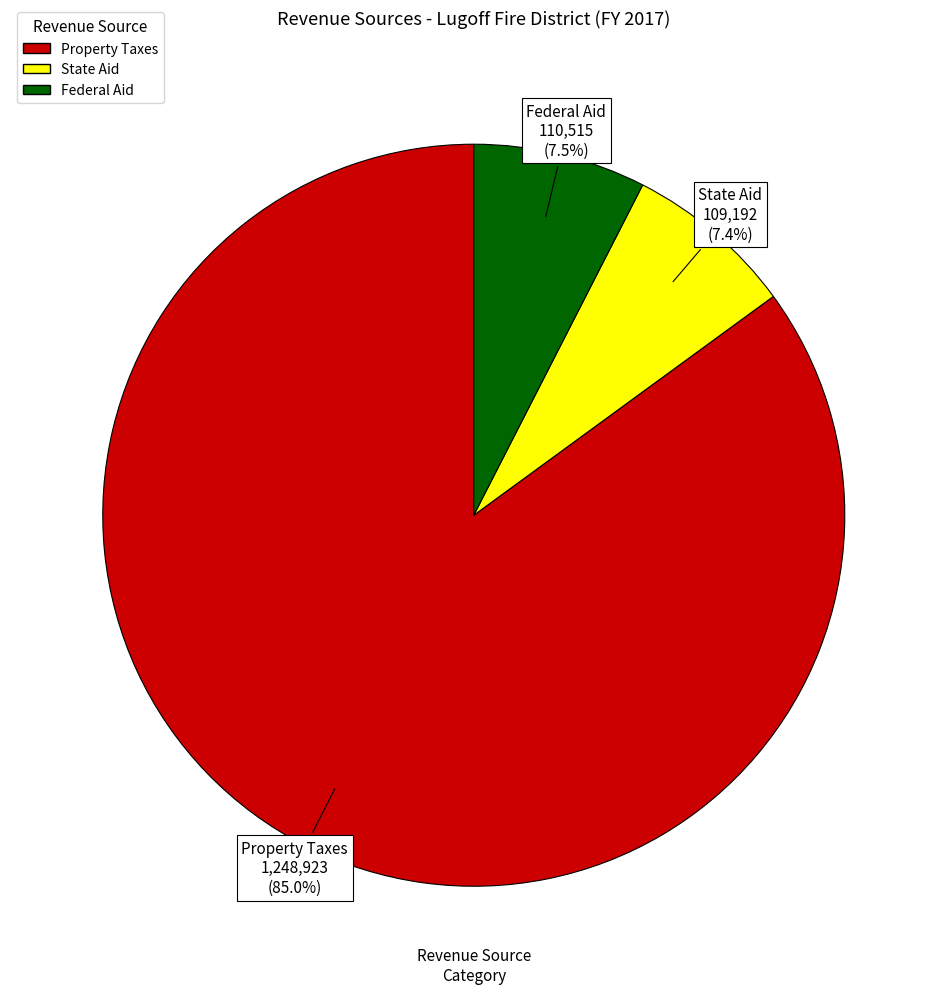

What is the largest slice in the pie chart?

Property Taxes